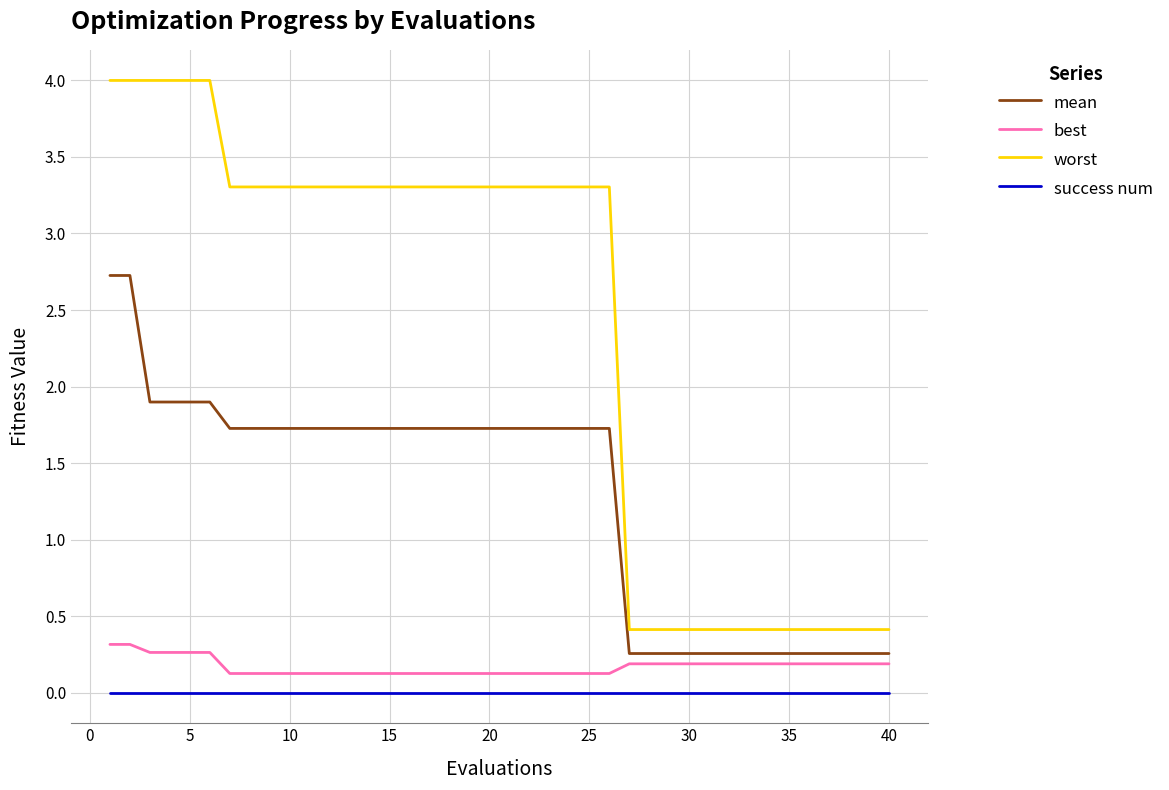

What is the minimum value for worst?

0.4